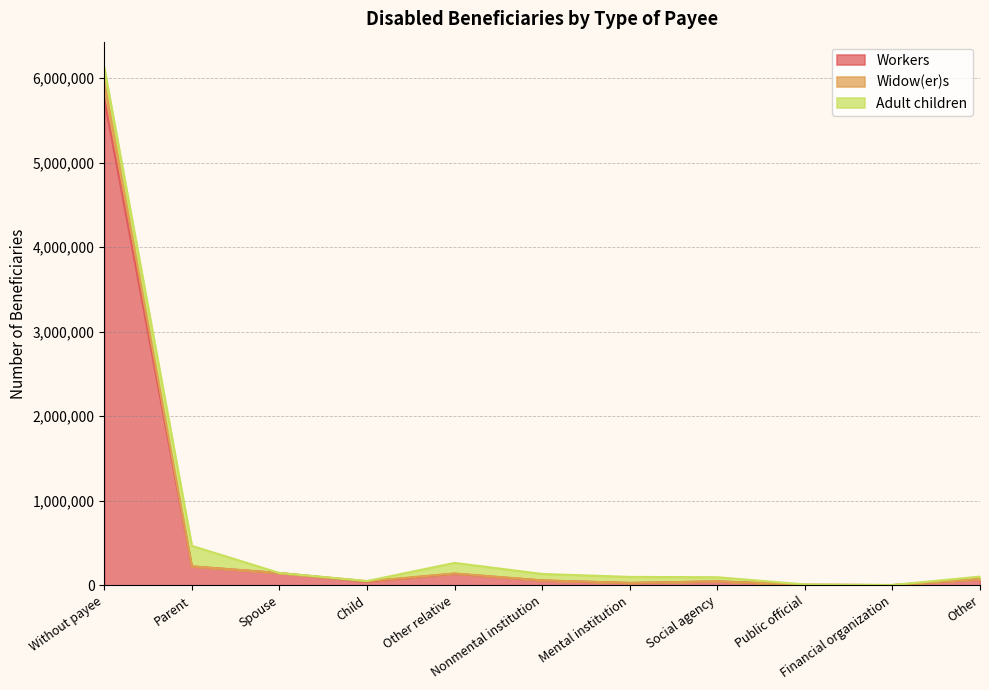

What is the value of the Widow(er)s point at the 8th from the left?

47486